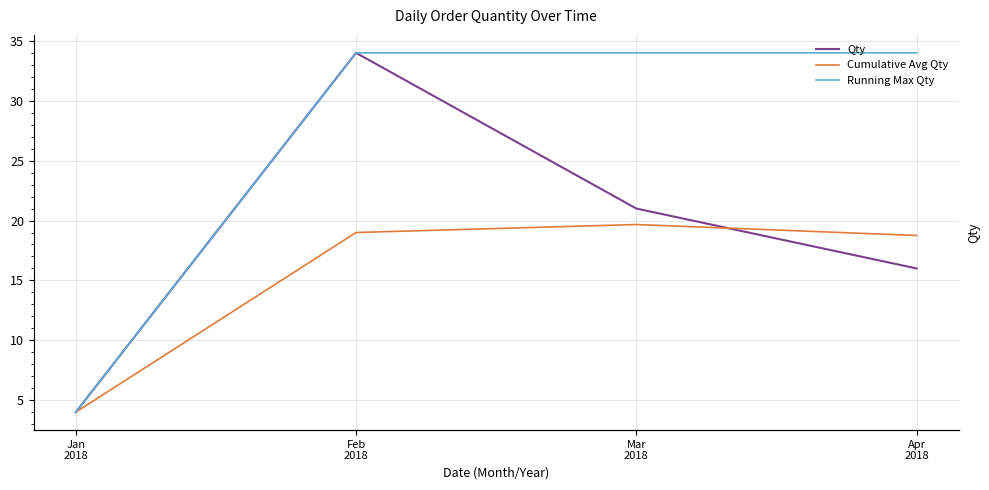

True or false: Running Max Qty and Cumulative Avg Qty cross at least once.

False